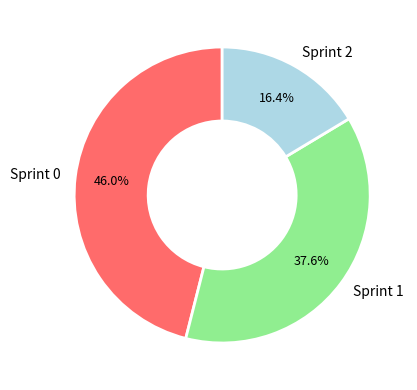

Is there any slice that represents more than half of the pie?

No